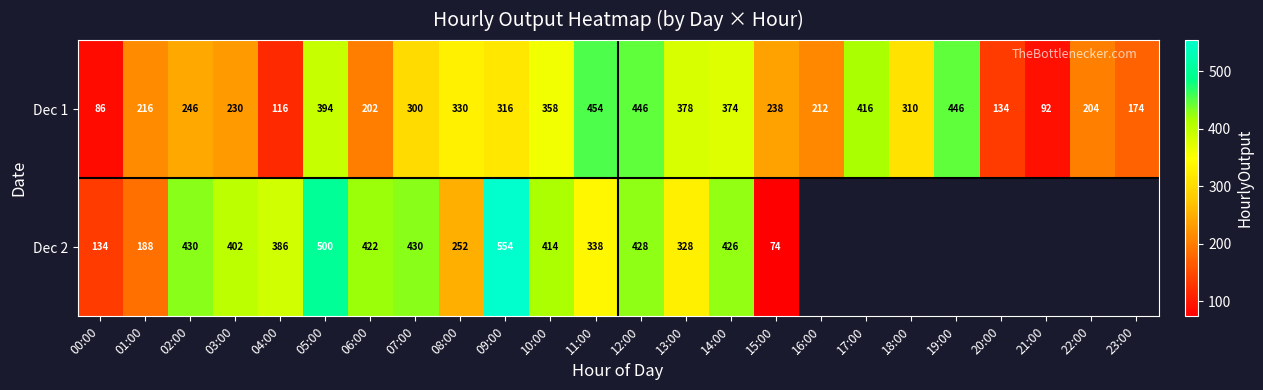

Which series changed the most between 05:00 and 12:00?

Dec 2